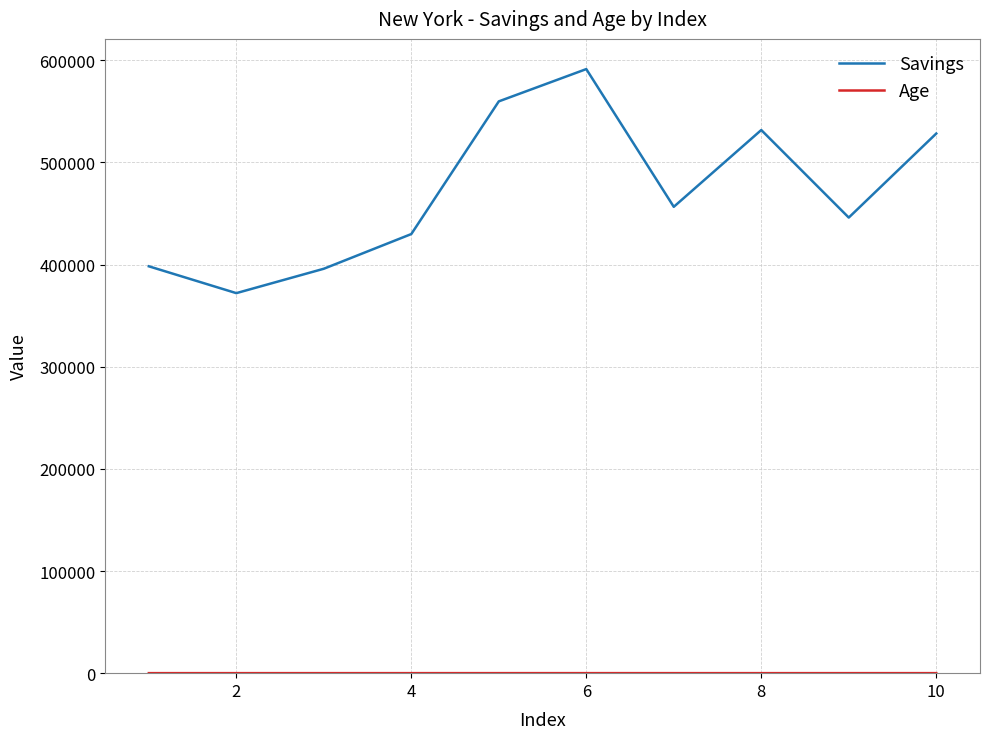

Which series has the widest spread of values?

Savings